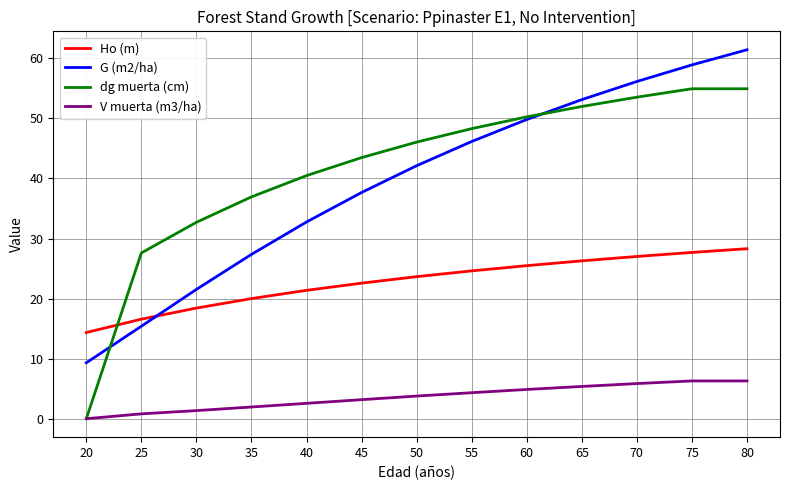

At 70, list the series in order from smallest to largest.

V muerta (m3/ha), Ho (m), dg muerta (cm), G (m2/ha)